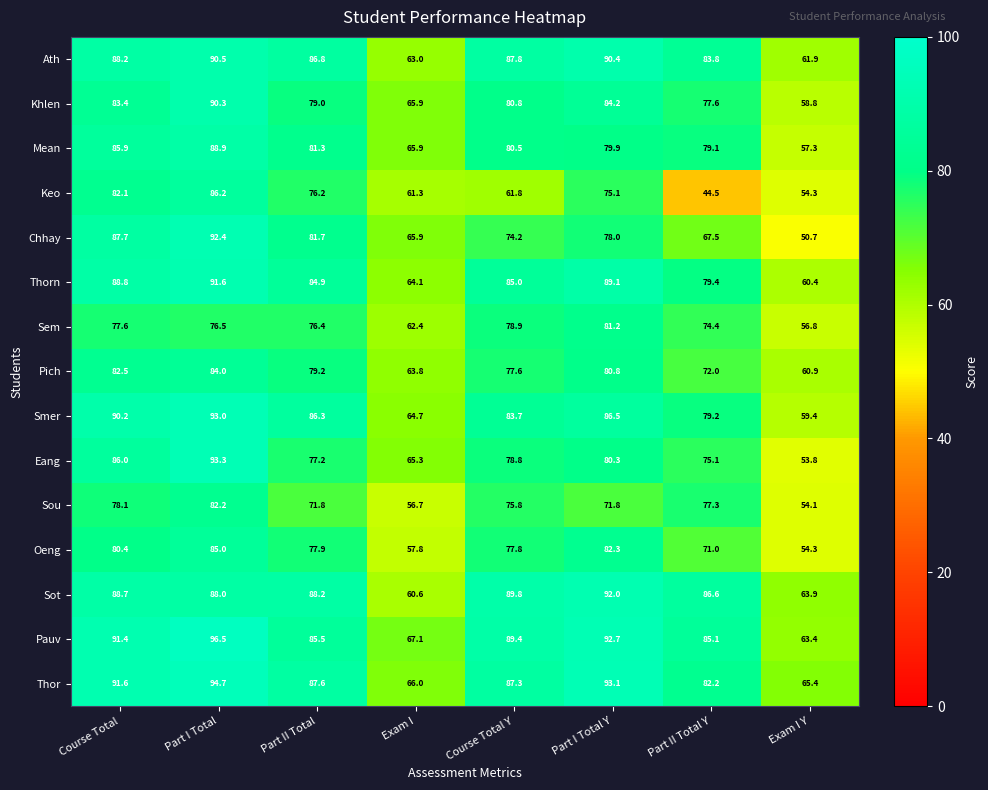

True or false: Thor has a value of 127.5 at Course Total.

False